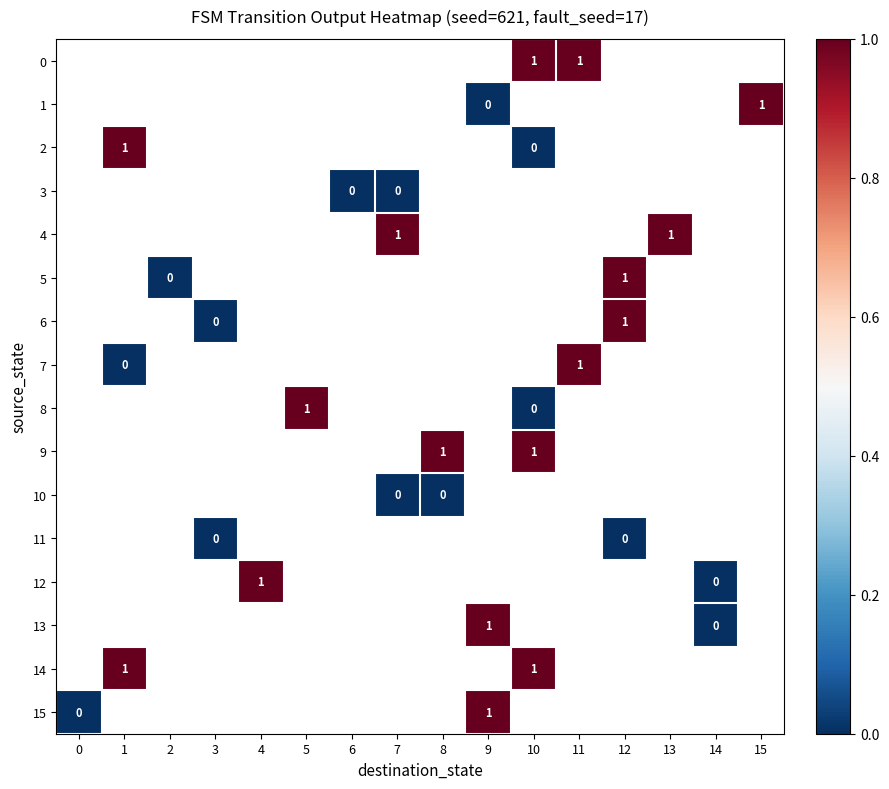

Count the number of data series in this chart.

16